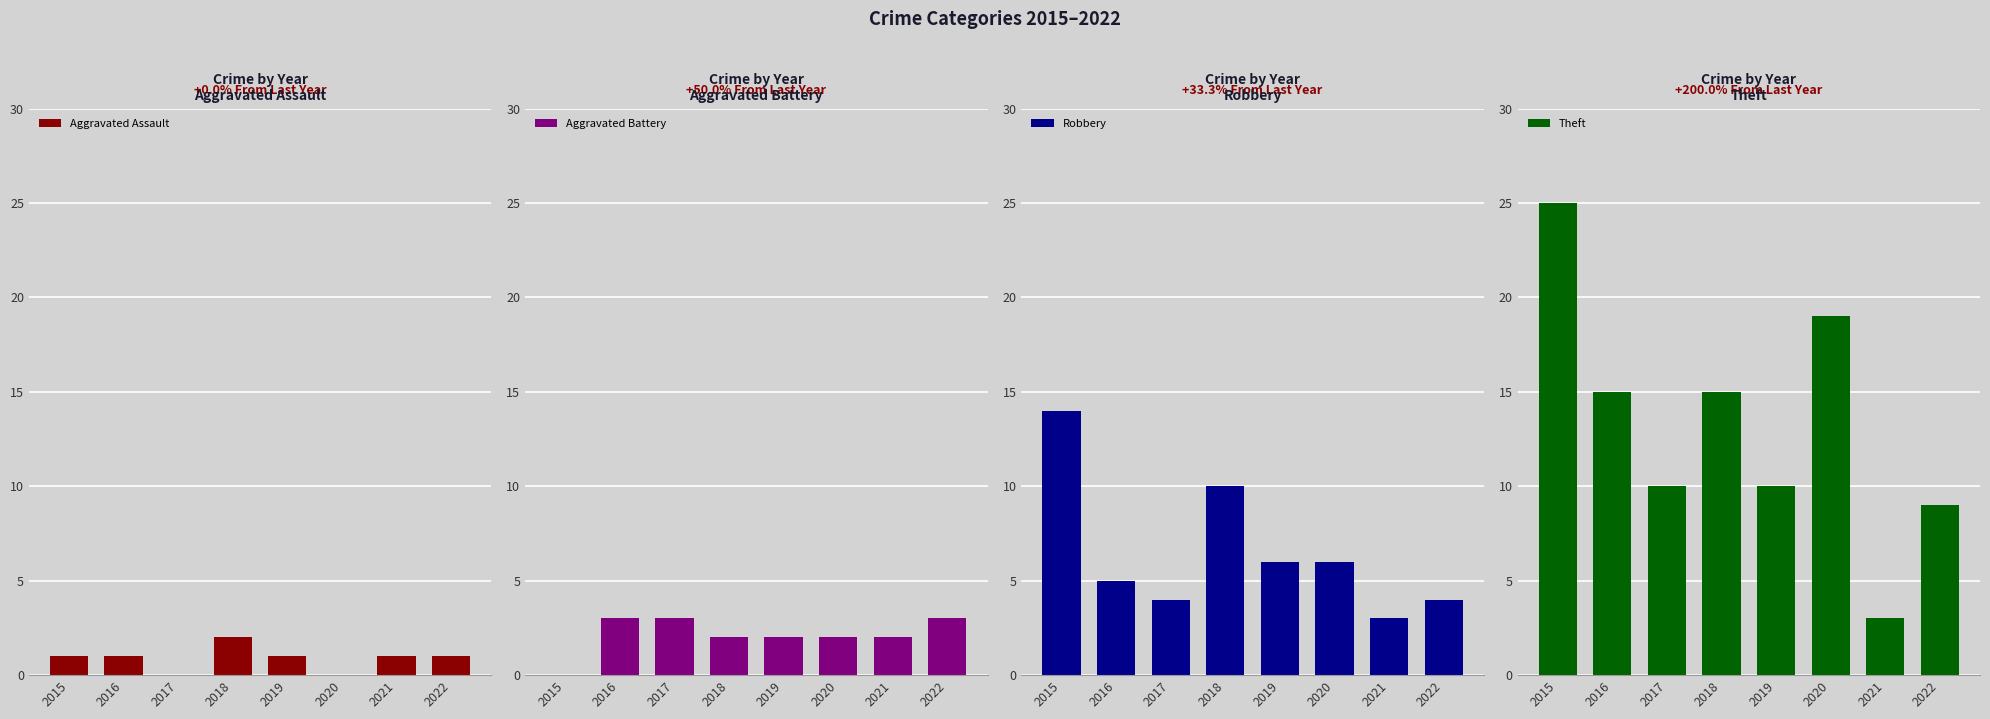

What is the sum of the Aggravated Assault values at 2022 and 2018?

3